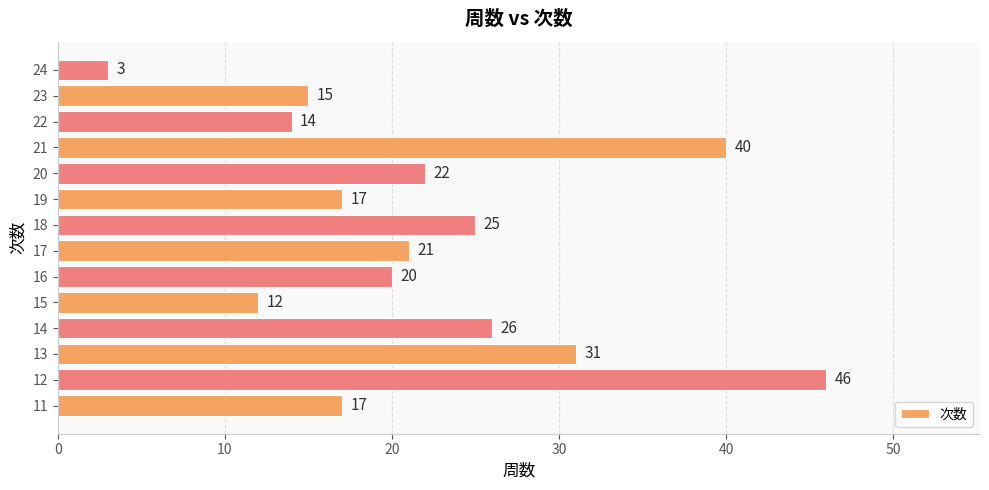

At which label is the value closest to 24?

18